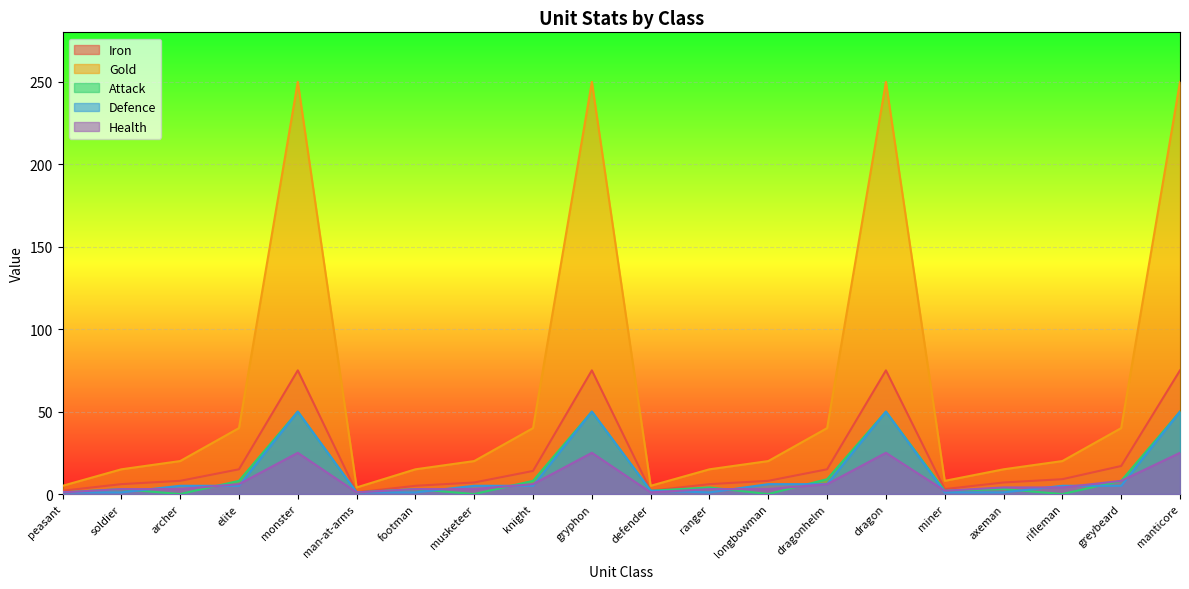

Reading left to right, what are all the values shown in this chart?

Iron: 2	6	8	15	75	1	5	7	14	75	2	6	8	15	75	3	7	9	17	75
Gold: 5	15	20	40	250	4	15	20	40	250	5	15	20	40	250	8	15	20	40	250
Attack: 1	3	0	8	50	1	3	0	8	50	2	4	0	9	50	2	3	0	8	50
Defence: 1	1	5	5	50	1	1	5	5	50	2	1	6	6	50	1	1	5	5	50
Health: 1	3	3	6	25	1	3	3	6	25	1	3	3	6	25	2	4	4	8	25